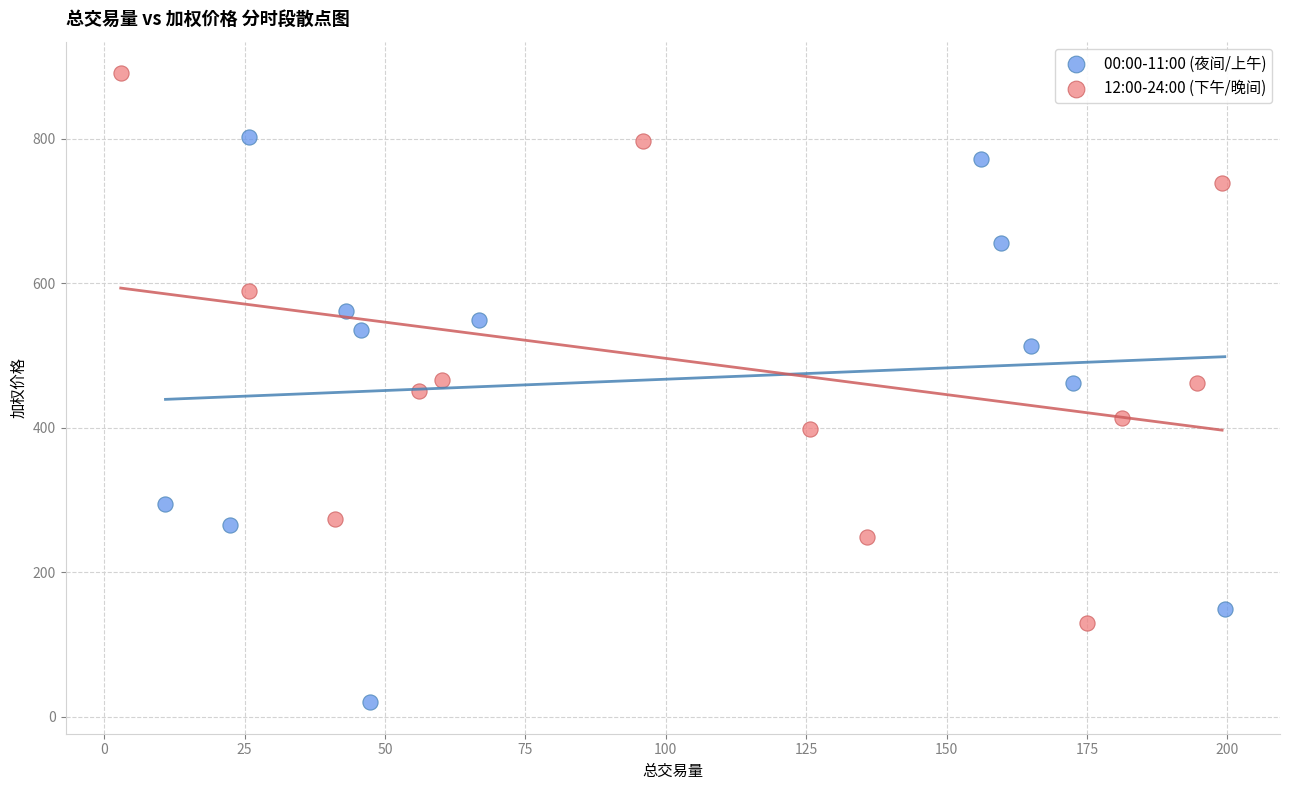

Which series contains the lowest Y value?

00:00-11:00 (夜间/上午)